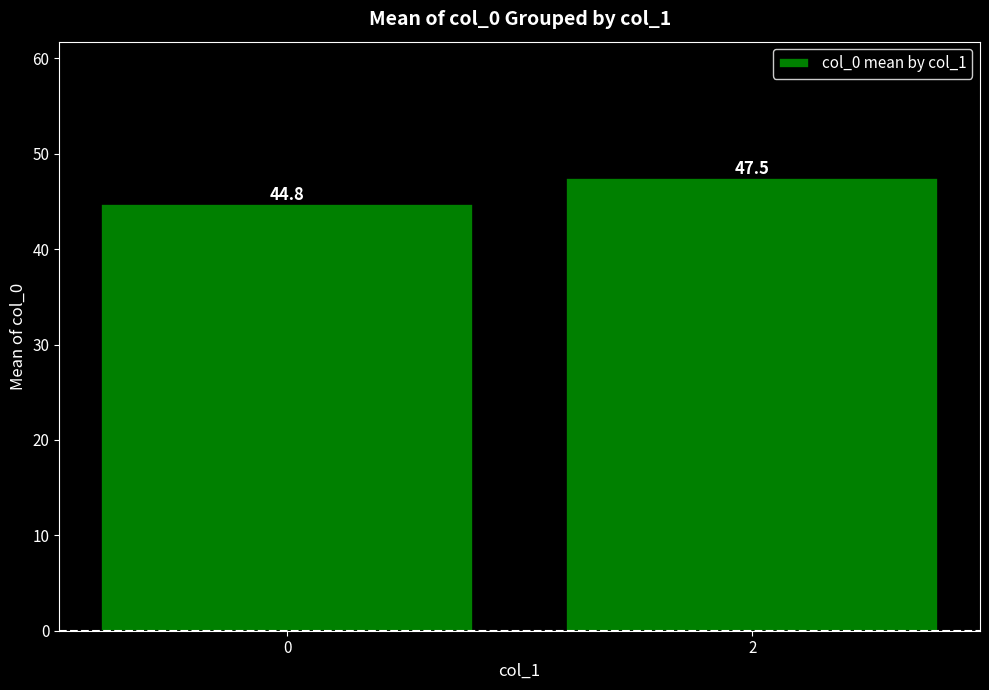

What is the value of the 2nd bar from the left?

47.5